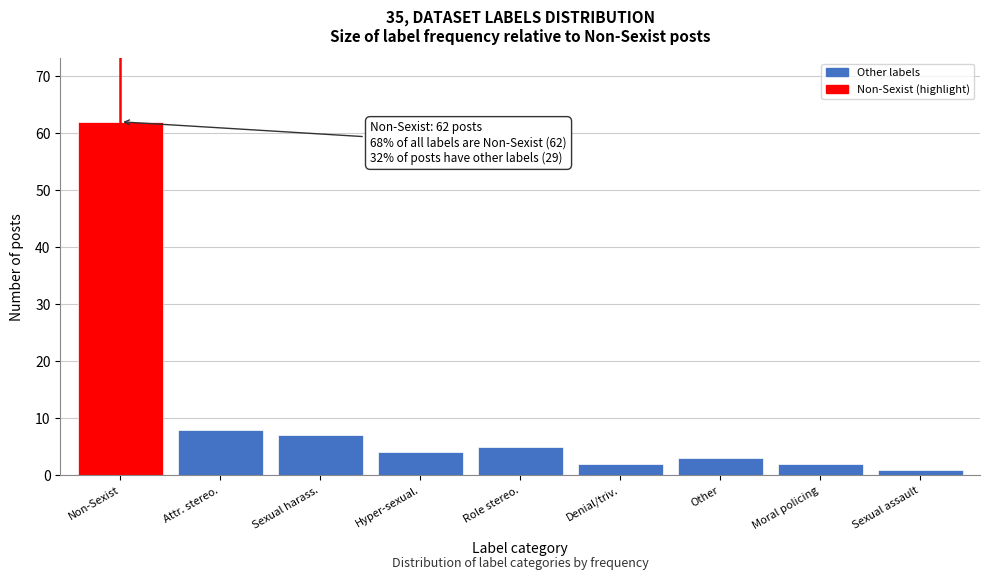

Reading left to right, list all the values displayed in this chart.

62	8	7	4	5	2	3	2	1